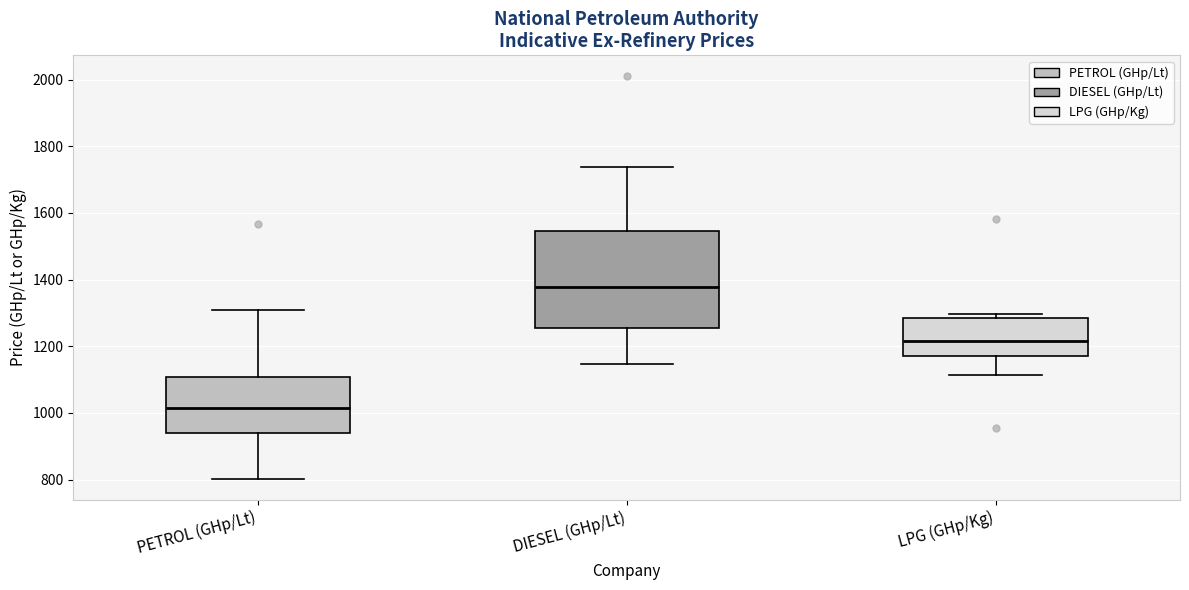

Where does the lower whisker of the box for LPG (GHp/Kg) end on the y-axis? The values are not printed on the chart, so give them approximately, as read against the axis.

1120